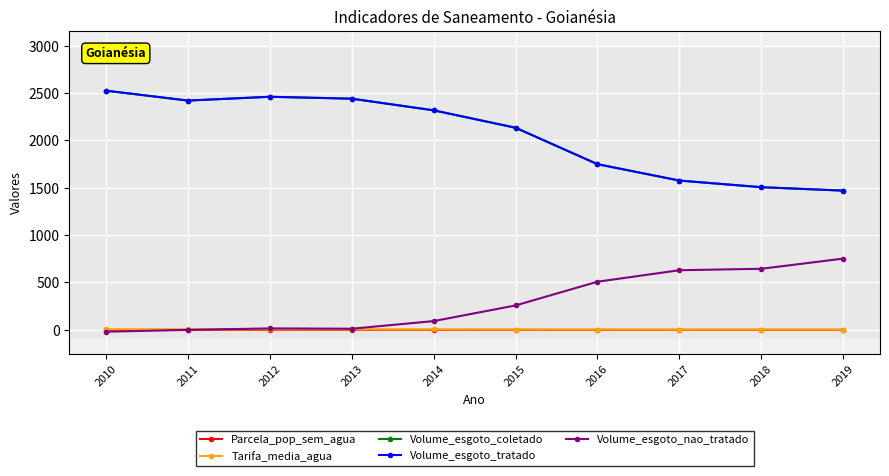

What is the sum of all Parcela_pop_sem_agua values?

1.8